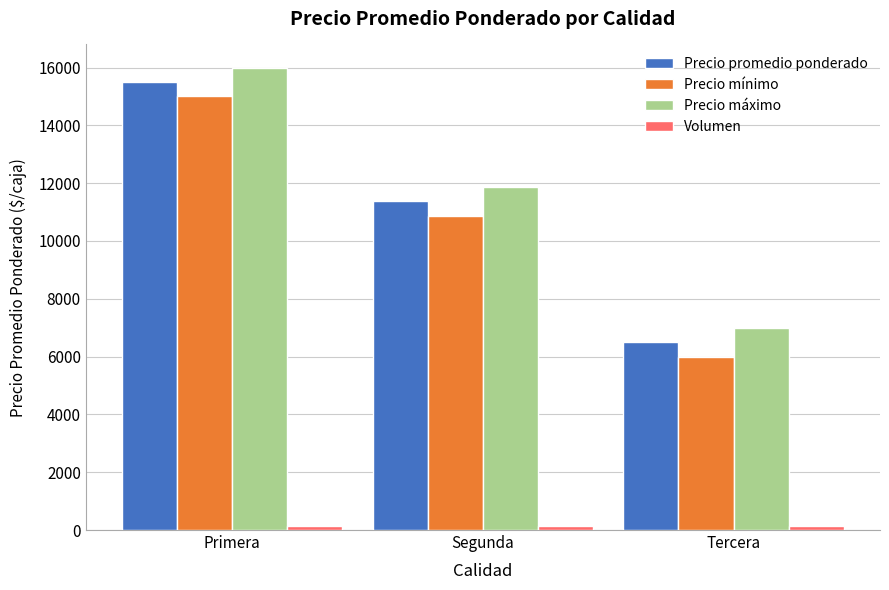

The Precio mínimo series shows 6000 at Tercera. True or false?

True